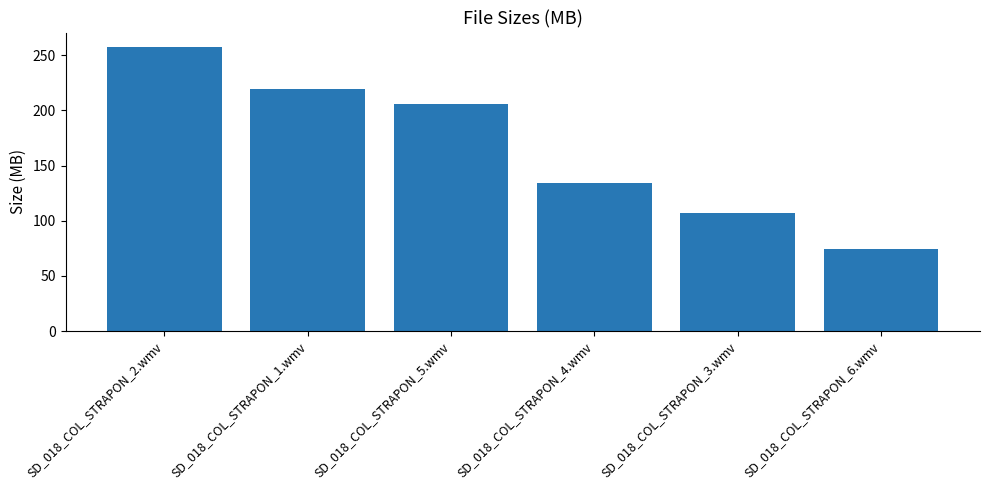

Rank the categories by value from highest to lowest.

SD_018_COL_STRAPON_2.wmv, SD_018_COL_STRAPON_1.wmv, SD_018_COL_STRAPON_5.wmv, SD_018_COL_STRAPON_4.wmv, SD_018_COL_STRAPON_3.wmv, SD_018_COL_STRAPON_6.wmv